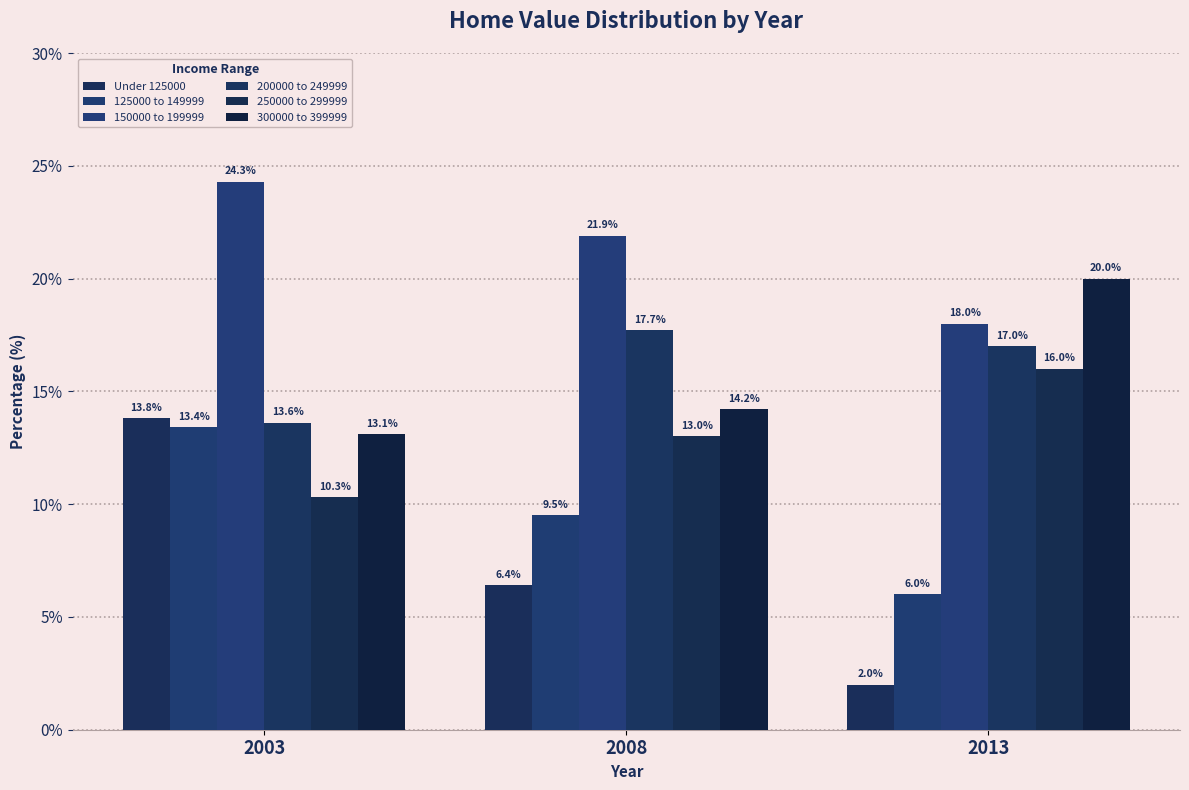

What is the difference between the 250000 to 299999 values at 2003 and 2013?

5.7